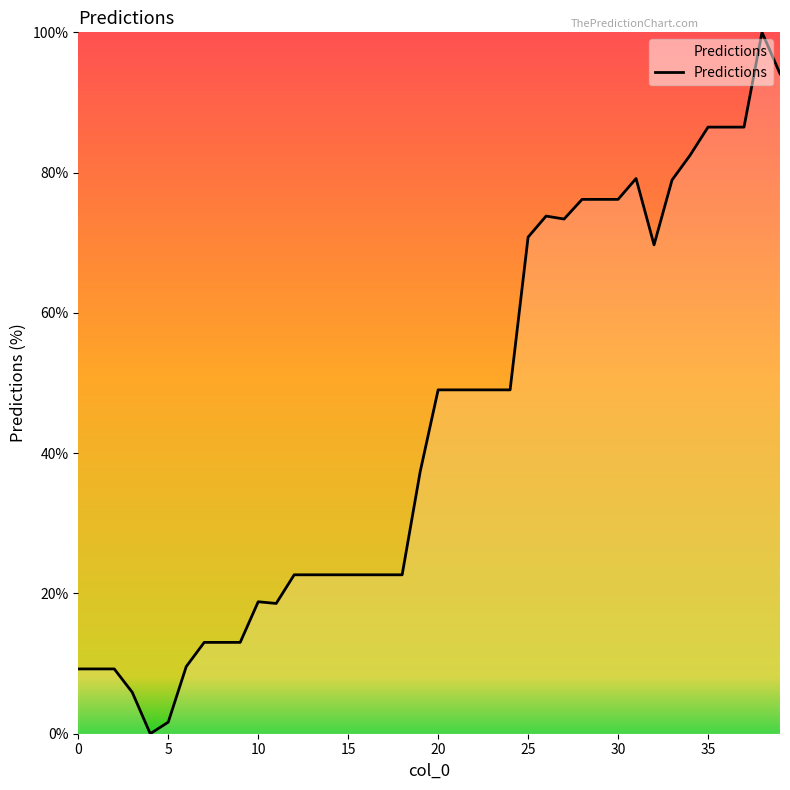

What is the difference between the maximum and minimum values?

100.0